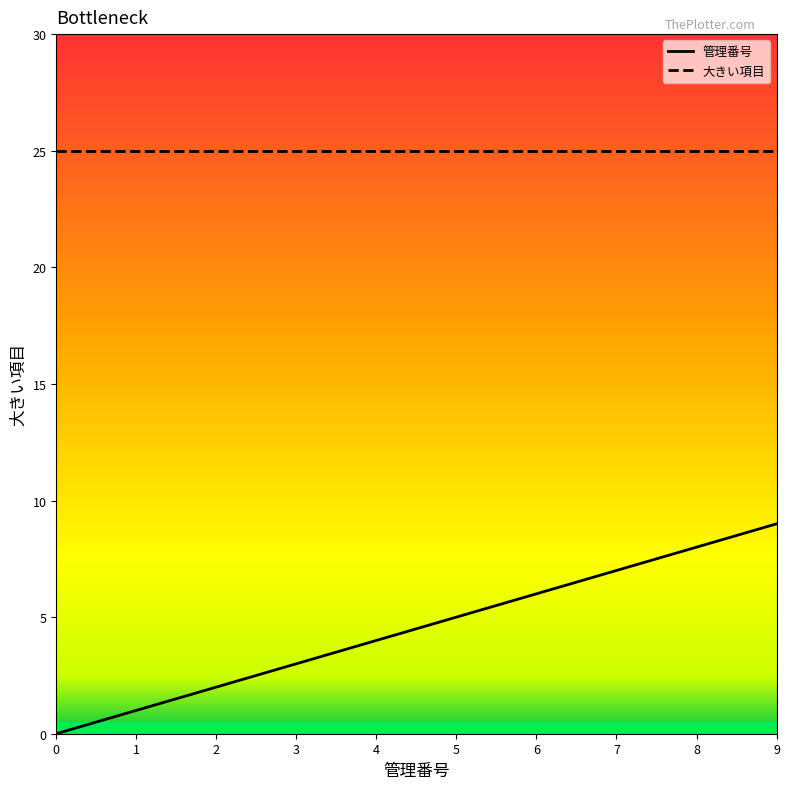

The value of 管理番号 at 5 is 2. True or false?

False